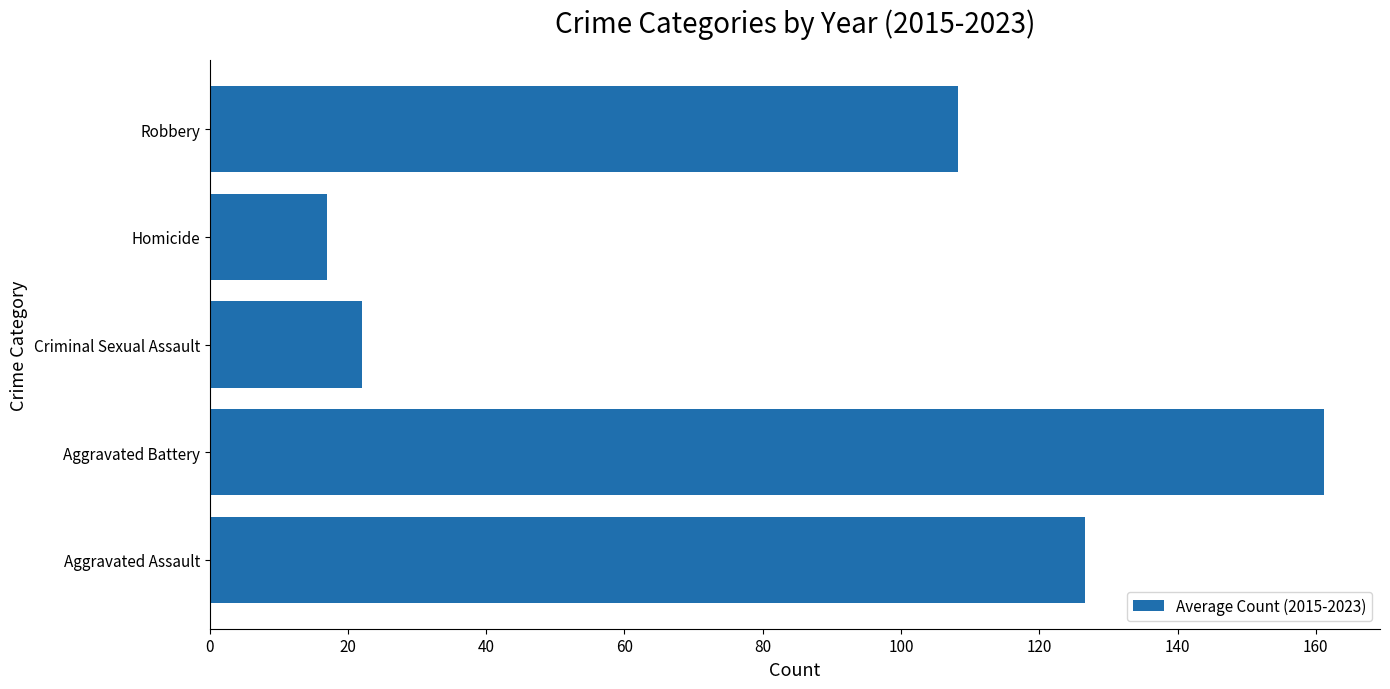

The value at Criminal Sexual Assault is 22.0. True or false?

True